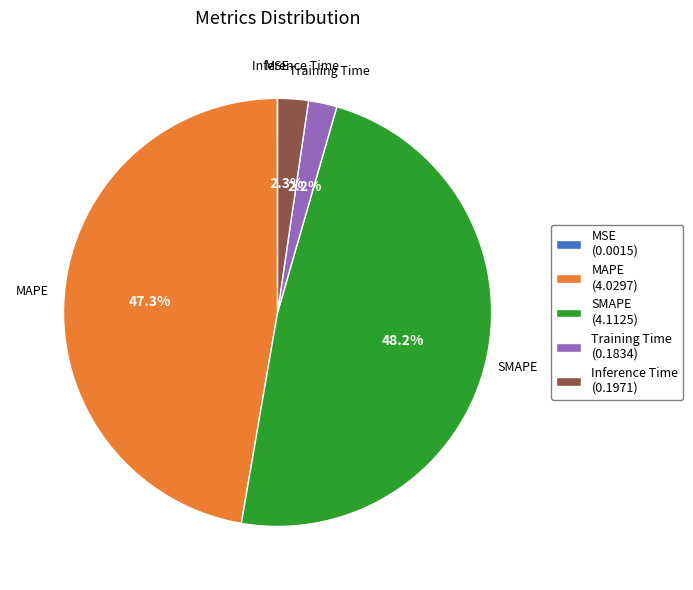

To the nearest percent, what portion does Inference Time represent?

2%